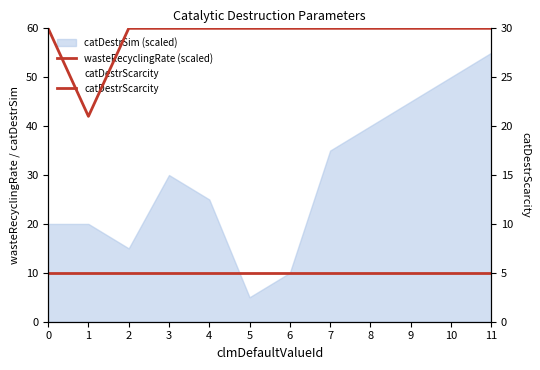

True or false: catDestrScarcity and wasteRecyclingRate (scaled) intersect in this chart.

False